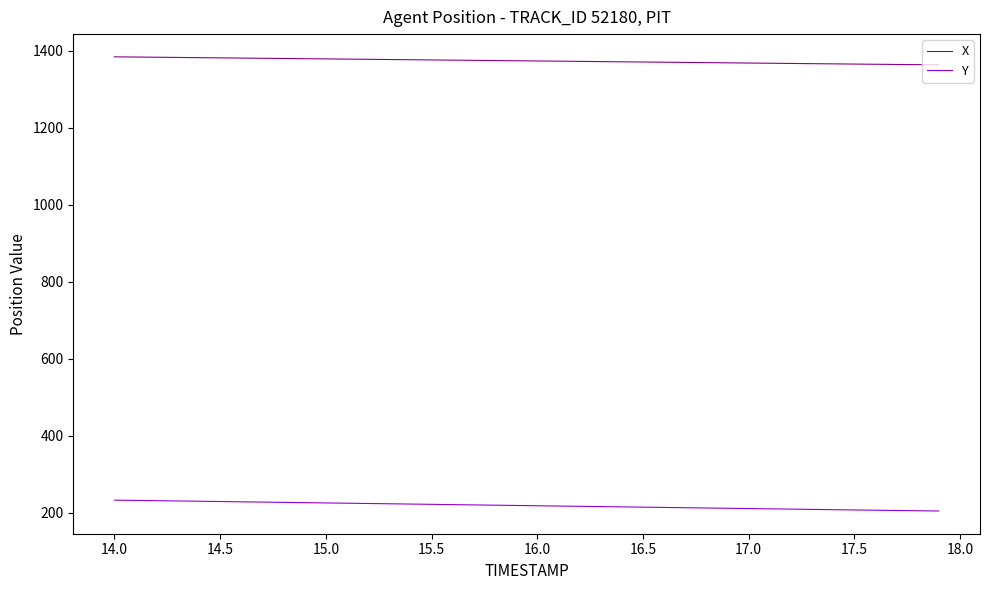

What is the minimum value for X?

1362.8